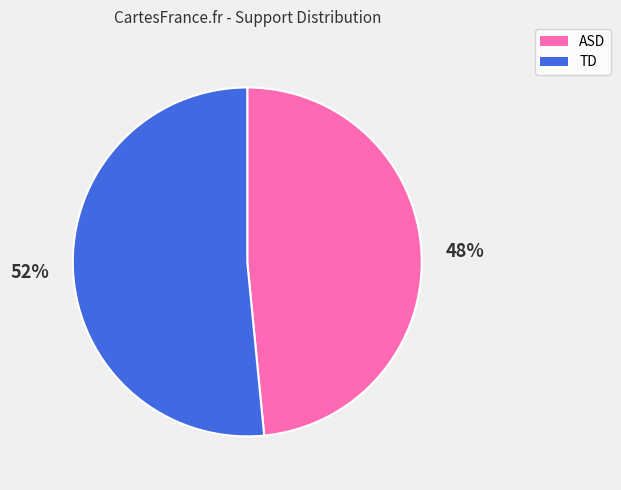

What percentage is the TD slice, to the nearest percent?

52%